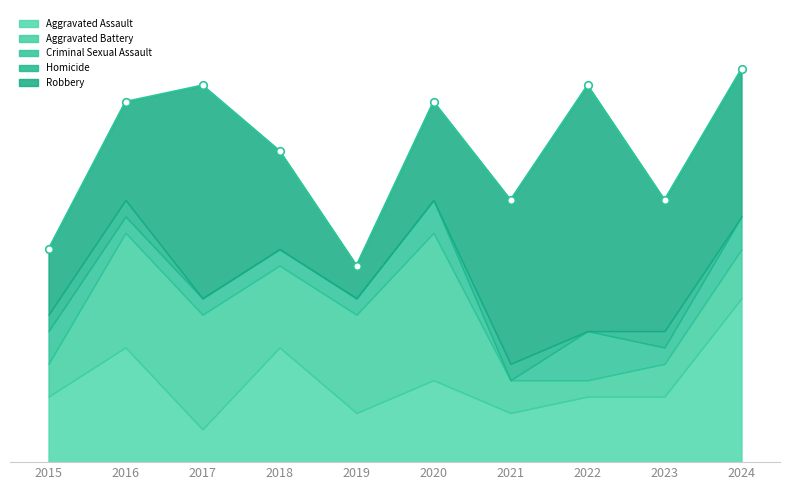

At how many categories does at least one series exceed 11?

2